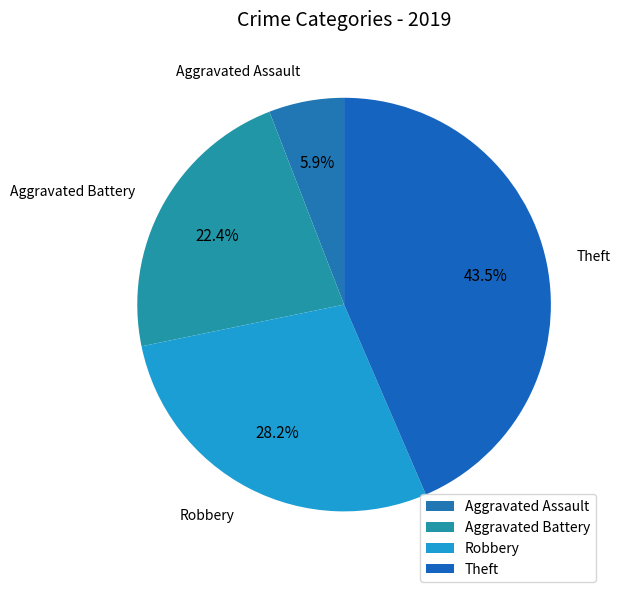

True or false: Aggravated Assault accounts for 6% of the total.

True